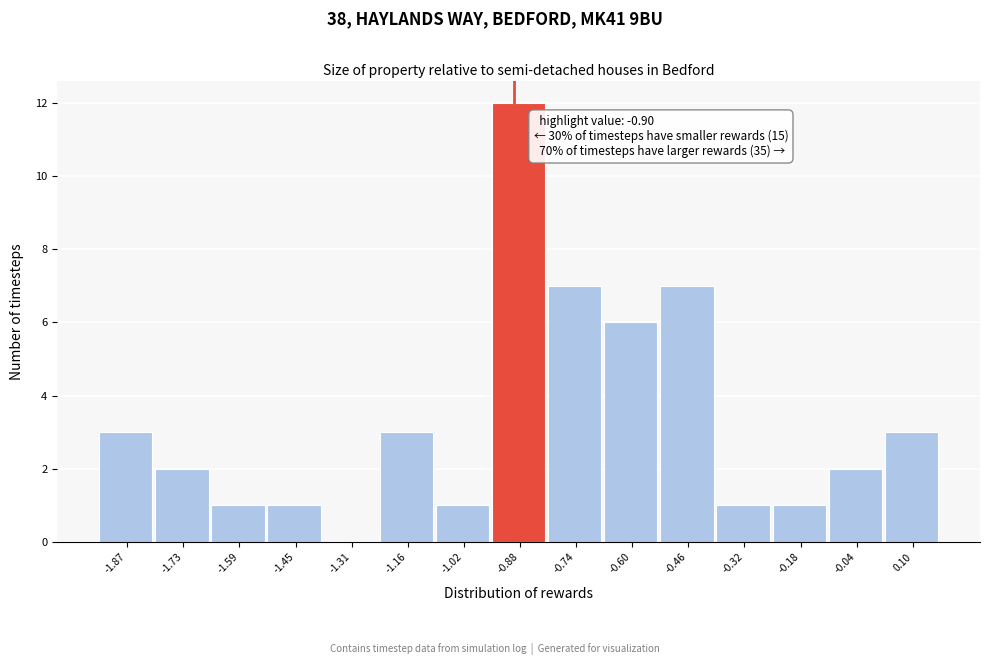

Which range on the x-axis has the tallest bar?

-0.96 to -0.82